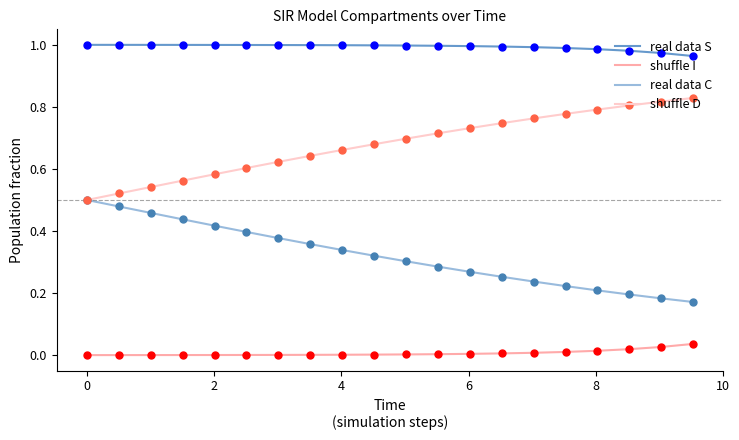

Rank the series by their maximum value, from highest to lowest.

real data S, shuffle D, real data C, shuffle I